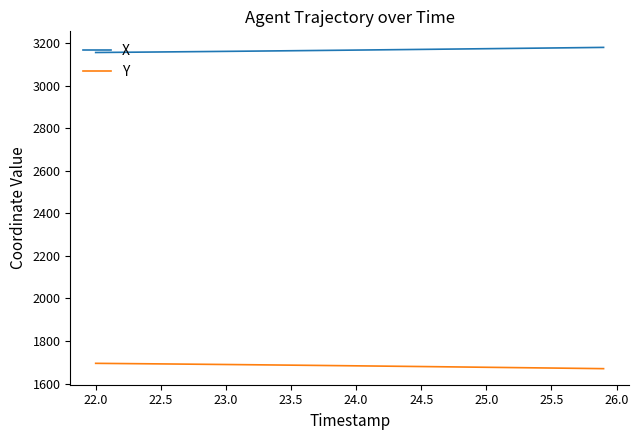

Which series has the largest total across all categories?

X